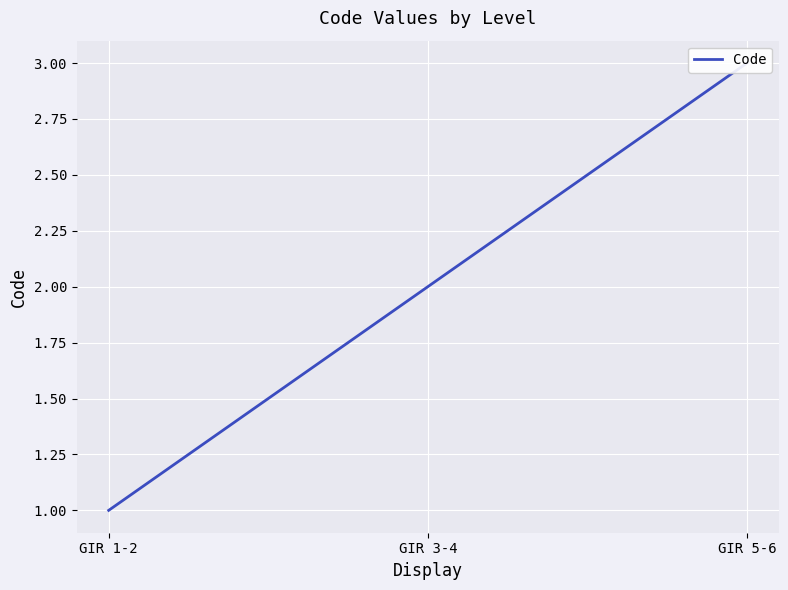

Does the chart display data point markers on the line(s)?

No